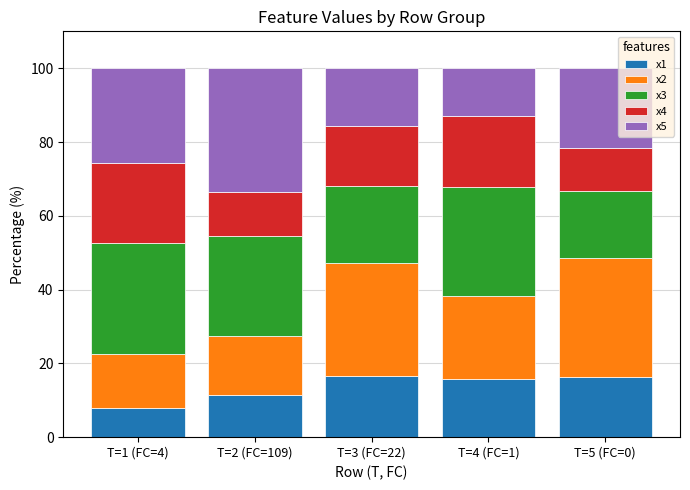

What is the minimum value for x1?

7.9